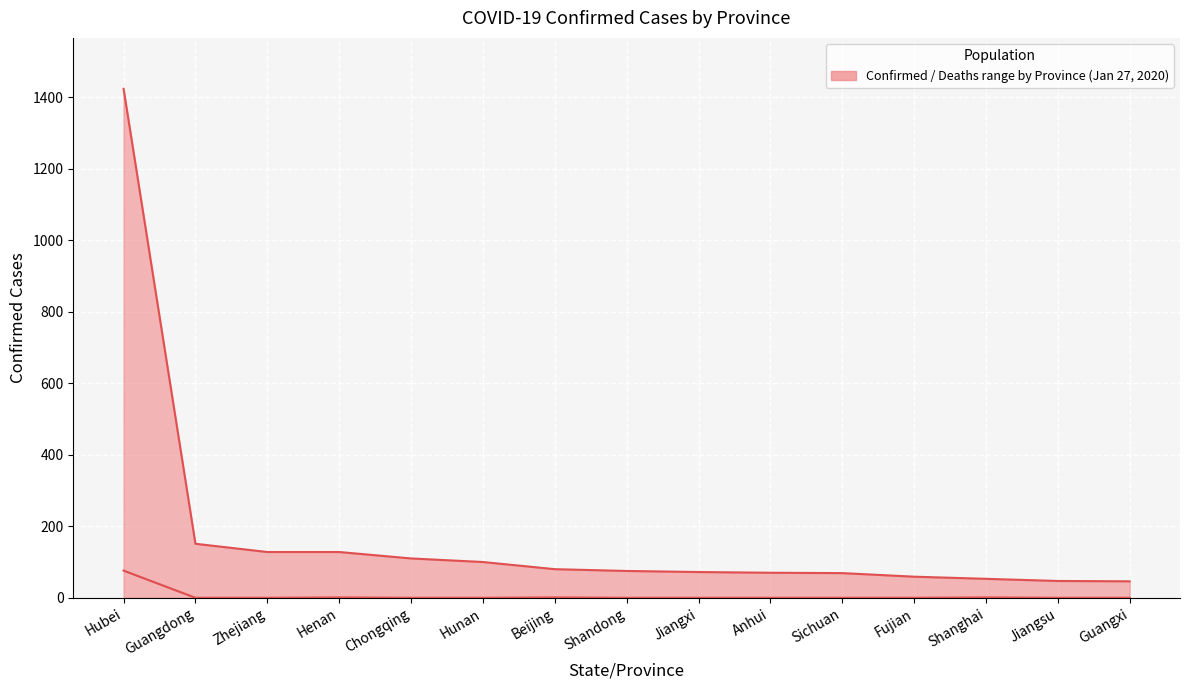

Reading left to right, list all the values displayed in this chart.

Confirmed (median): 1423	151	128	128	110	100	80	75	72	70	69	59	53	47	46
Deaths (line): 76	0	0	1	0	0	1	0	0	0	0	0	1	0	0